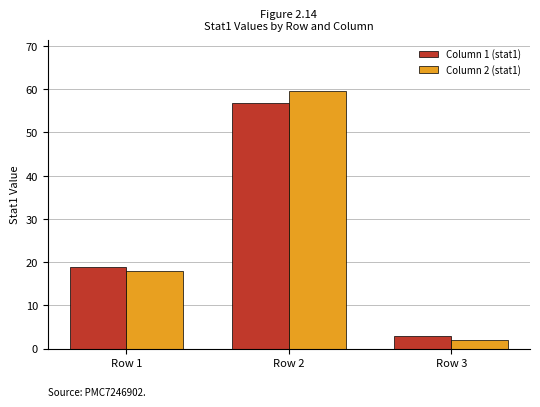

At which category is the sum across all series the highest?

Row 2